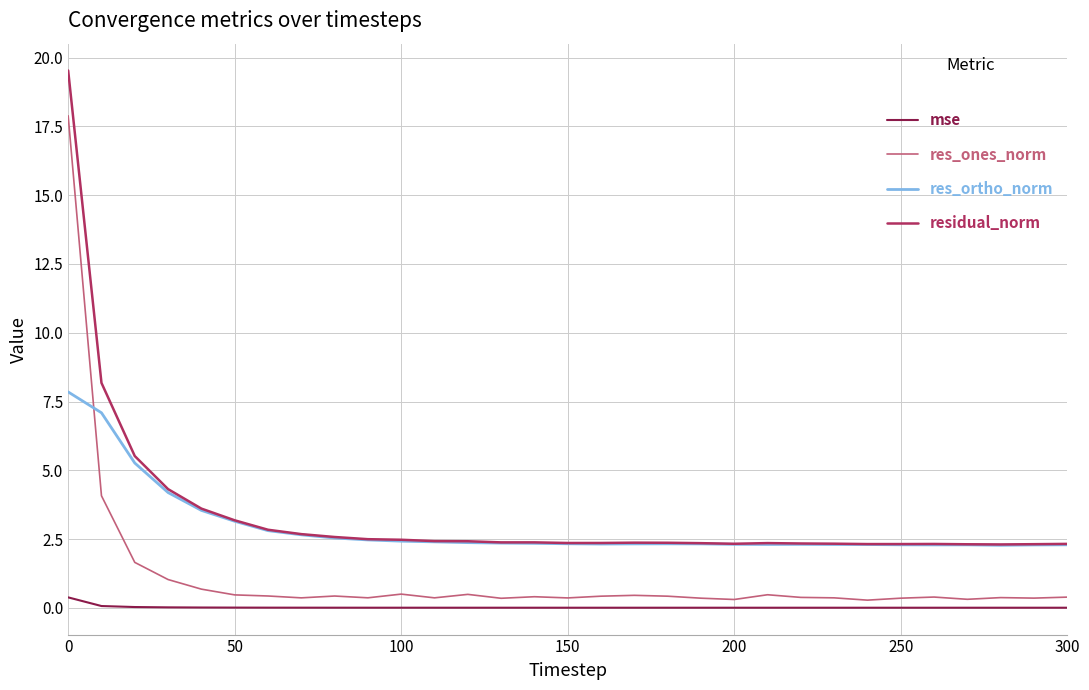

How many series are shown in this chart?

4